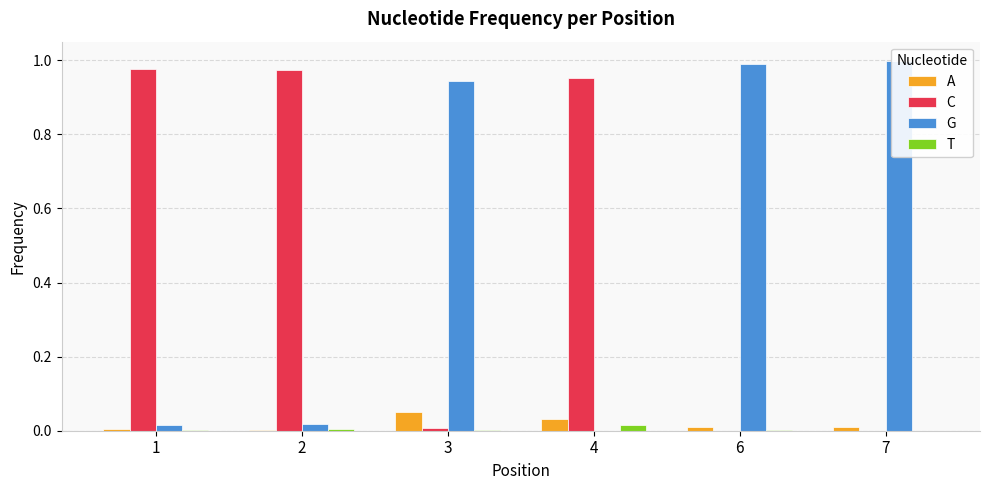

Reading left to right, list all the values displayed in this chart.

A: 0.0	0.0	0.0	0.0	0.0	0.0
C: 1.0	1.0	0.0	1.0	0.0	0.0
G: 0.0	0.0	0.9	0.0	1.0	1.0
T: 0.0	0.0	0.0	0.0	0.0	0.0